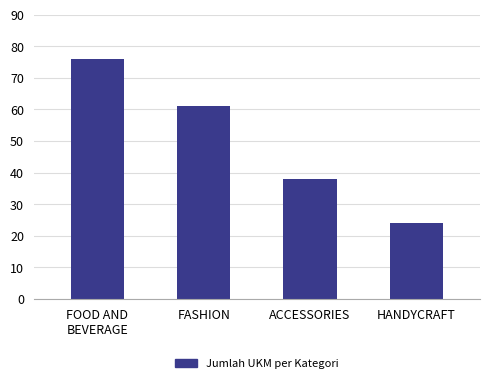

The value at HANDYCRAFT is 24. True or false?

True